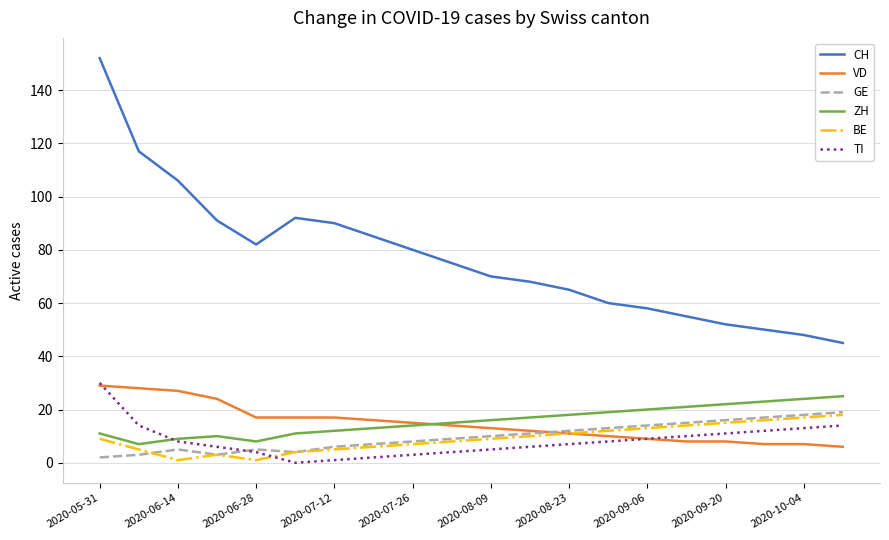

What is the highest value of the CH series?

152